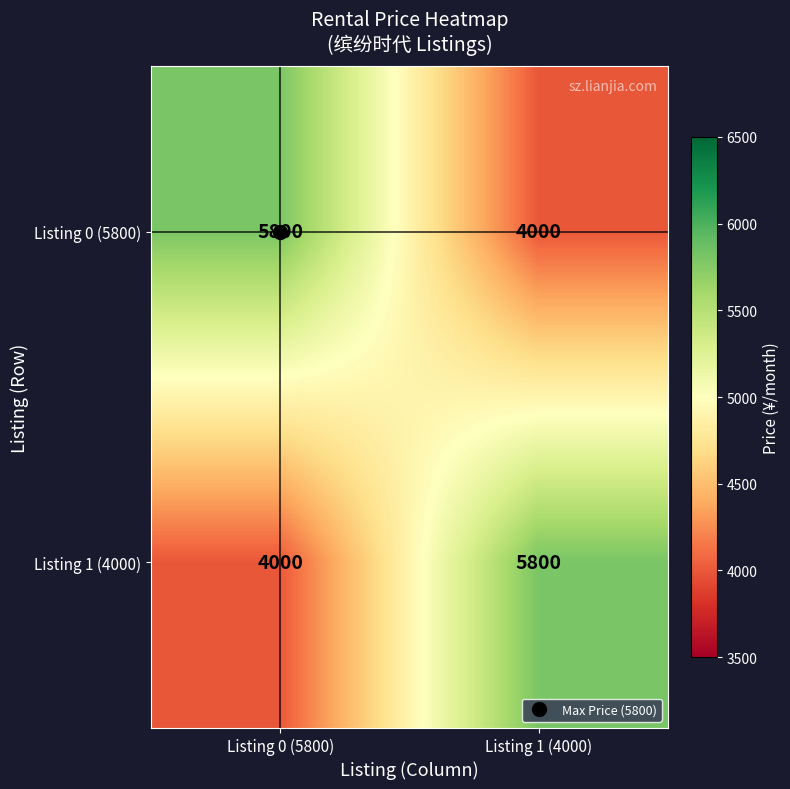

What is the maximum value shown in the chart?

5800